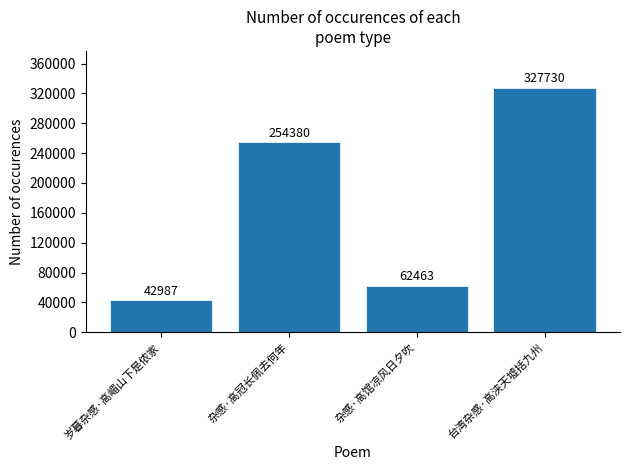

How many bars are there in total?

4